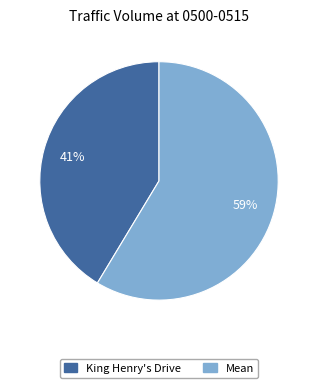

What percentage is the King Henry's Drive slice, to the nearest percent?

41%